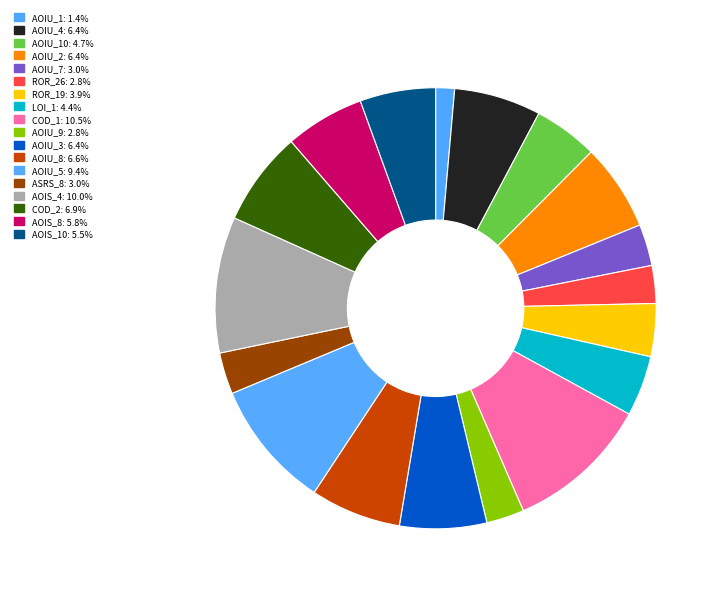

How many segments does this pie chart have?

18